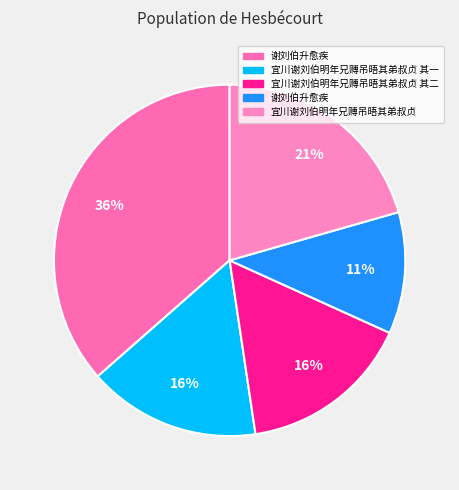

Is there a majority slice in this chart?

No